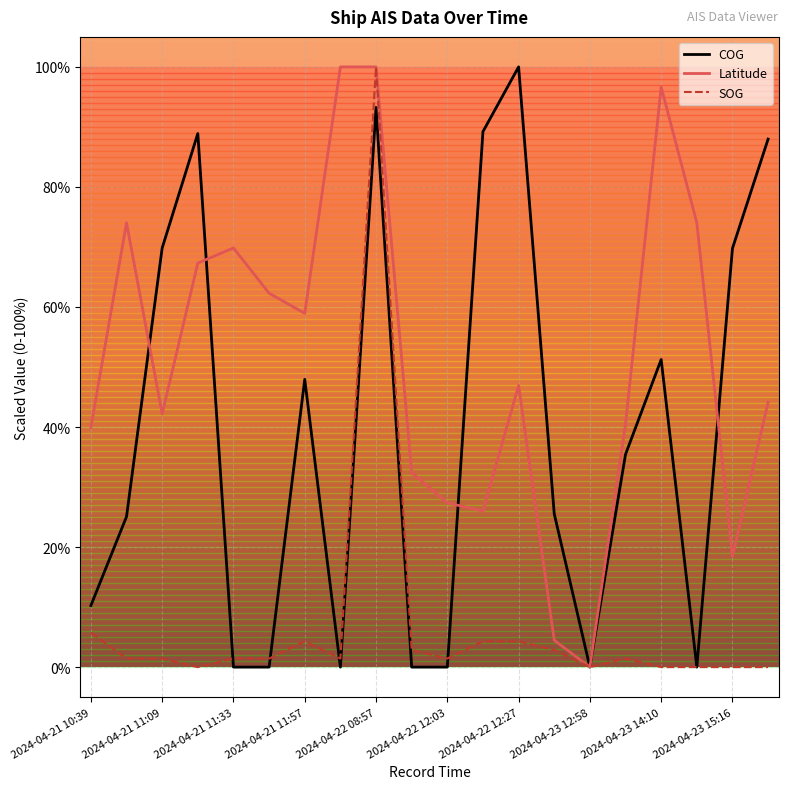

List the series in order of their overall mean, lowest first.

SOG, COG, Latitude